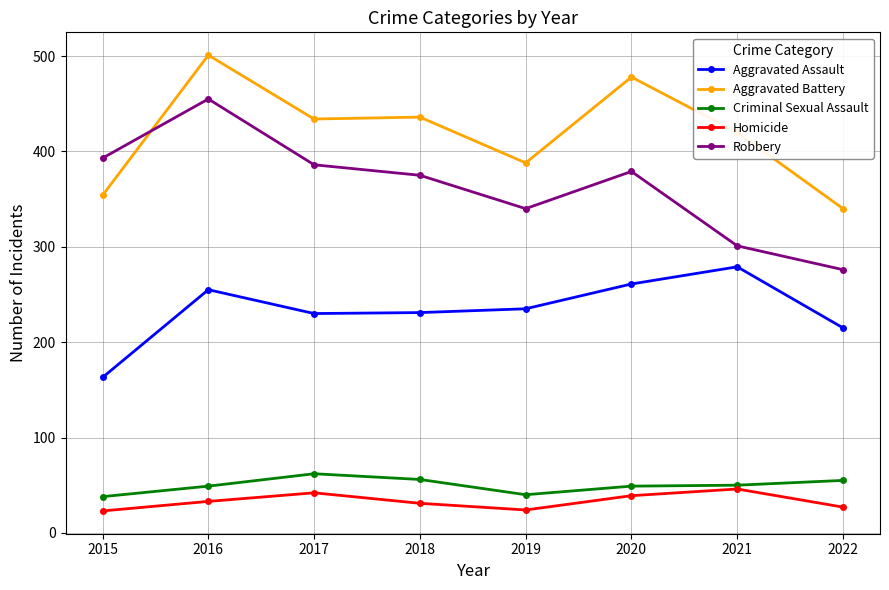

What is the value of the Robbery point at the 5th from the left?

340